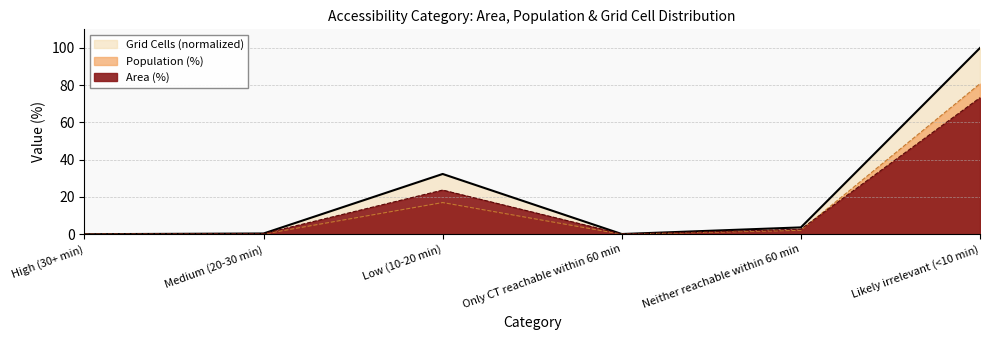

Does the chart have visible grid lines?

Yes